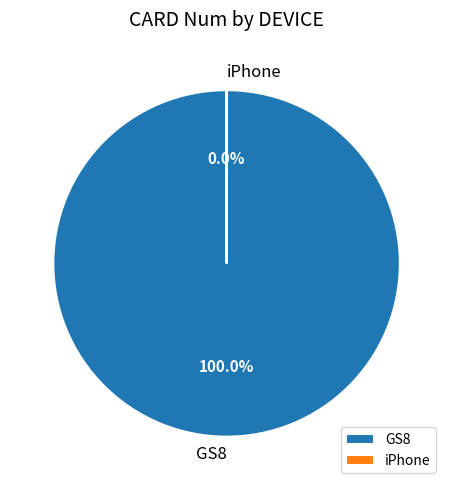

Rank the categories by value from lowest to highest.

iPhone, GS8